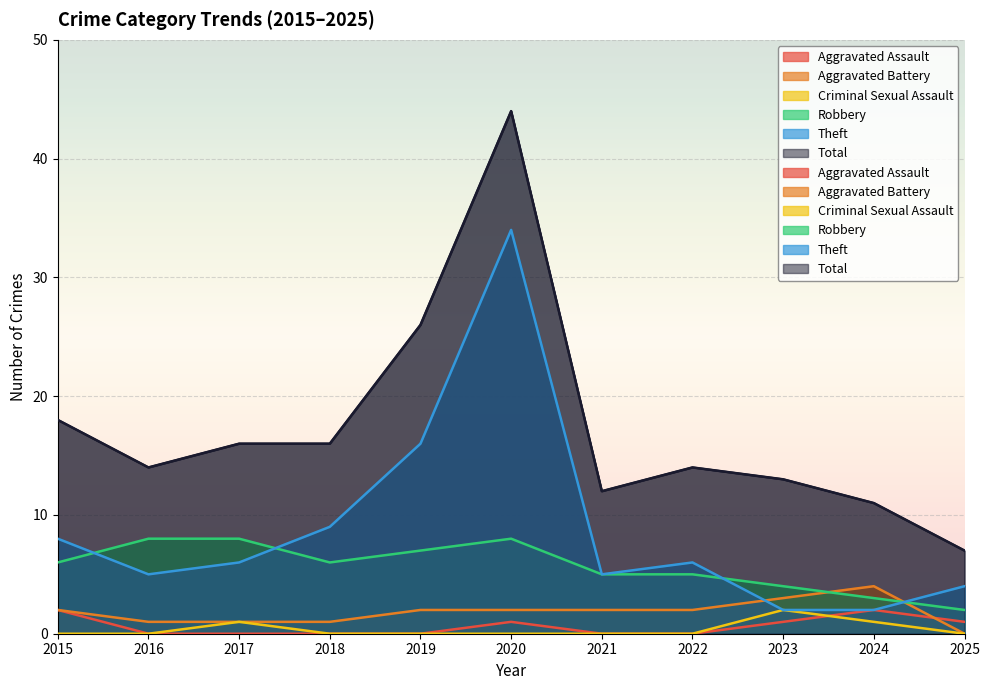

Which series changed the most between 2019 and 2020?

Theft